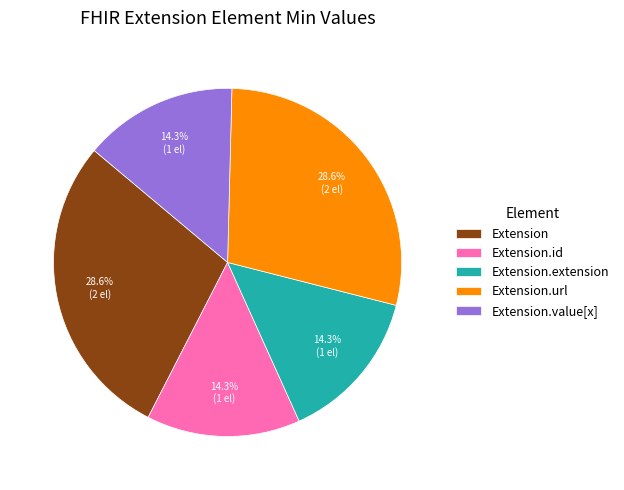

Approximately how many times larger is the value at Extension.value[x] compared to Extension.id?

1.0